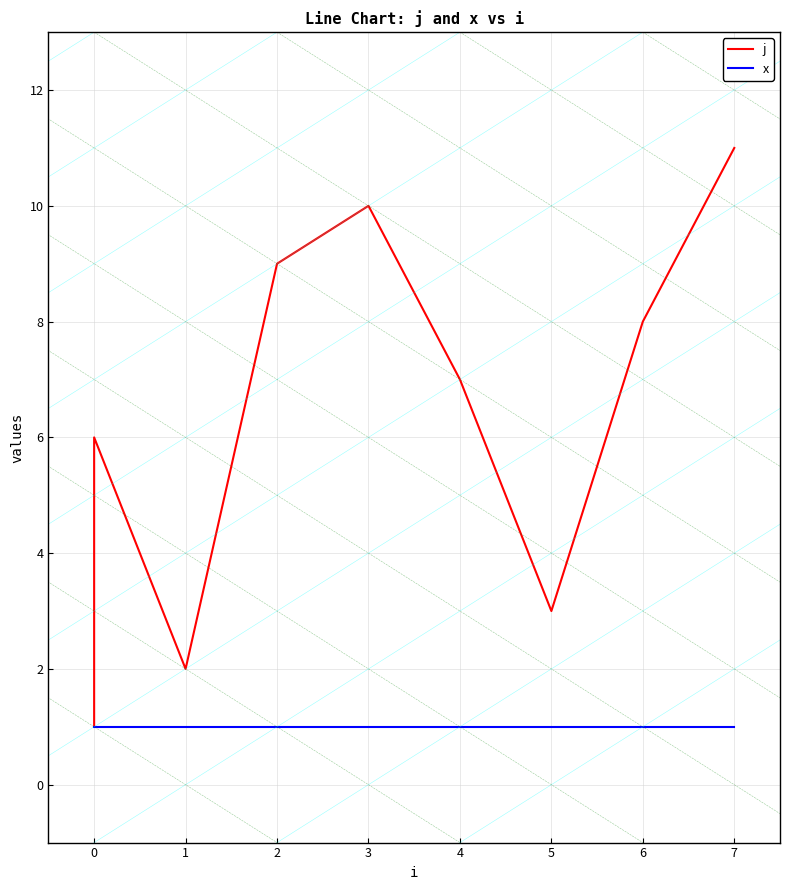

What is the greatest value displayed?

11